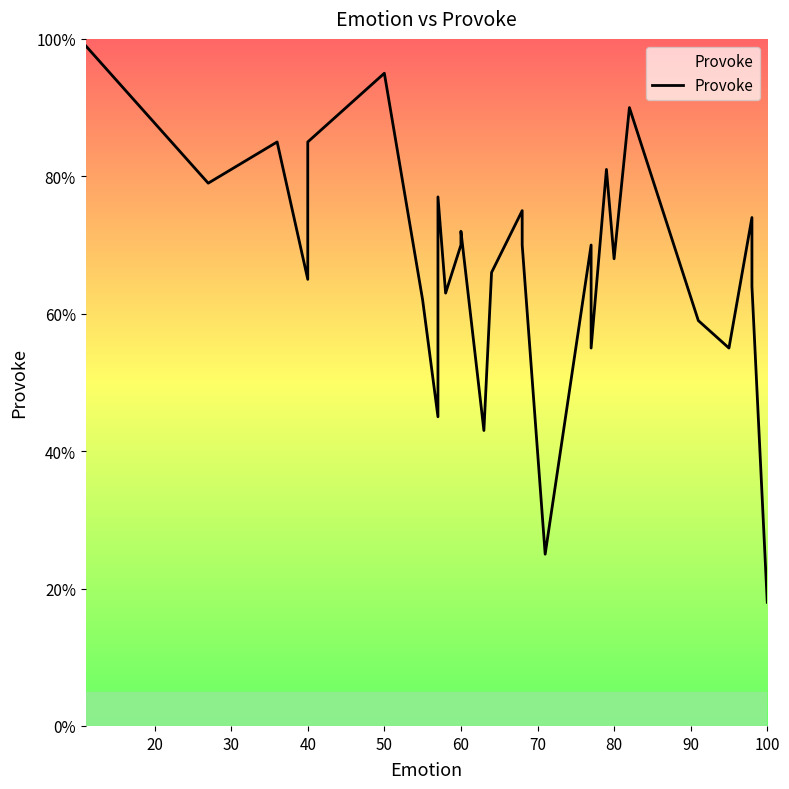

How many data points are less than 70?

14